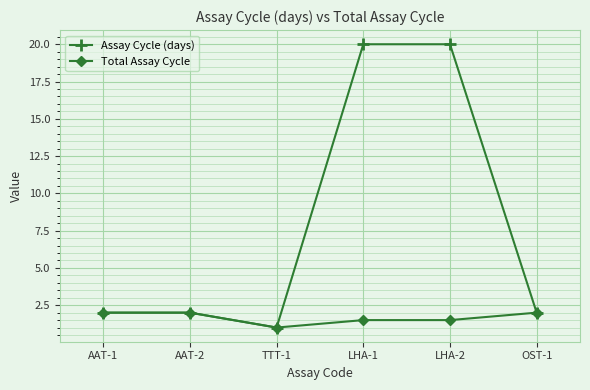

Is it true that Total Assay Cycle equals 2.0 at AAT-1?

True